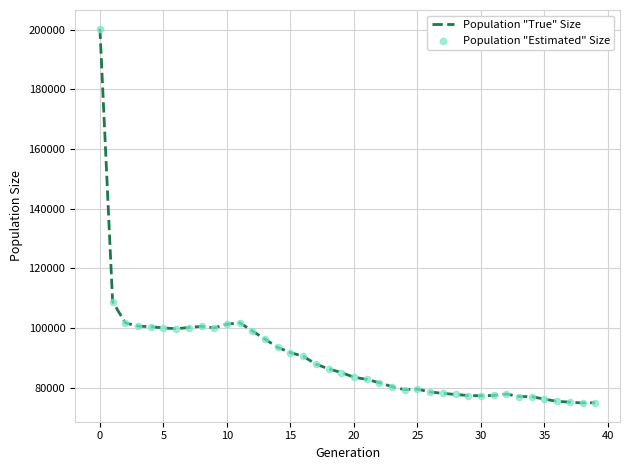

What is the difference between the maximum and minimum values?

125483